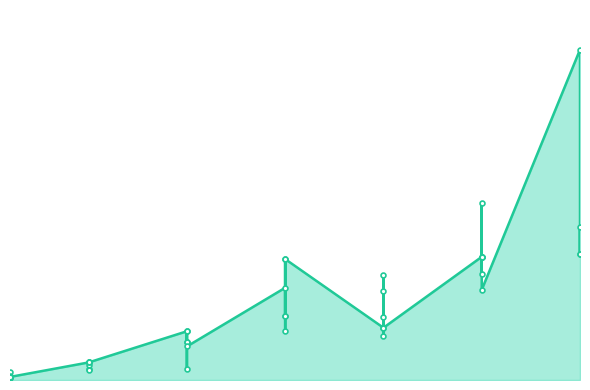

Between 25 and 1, which is larger?

25